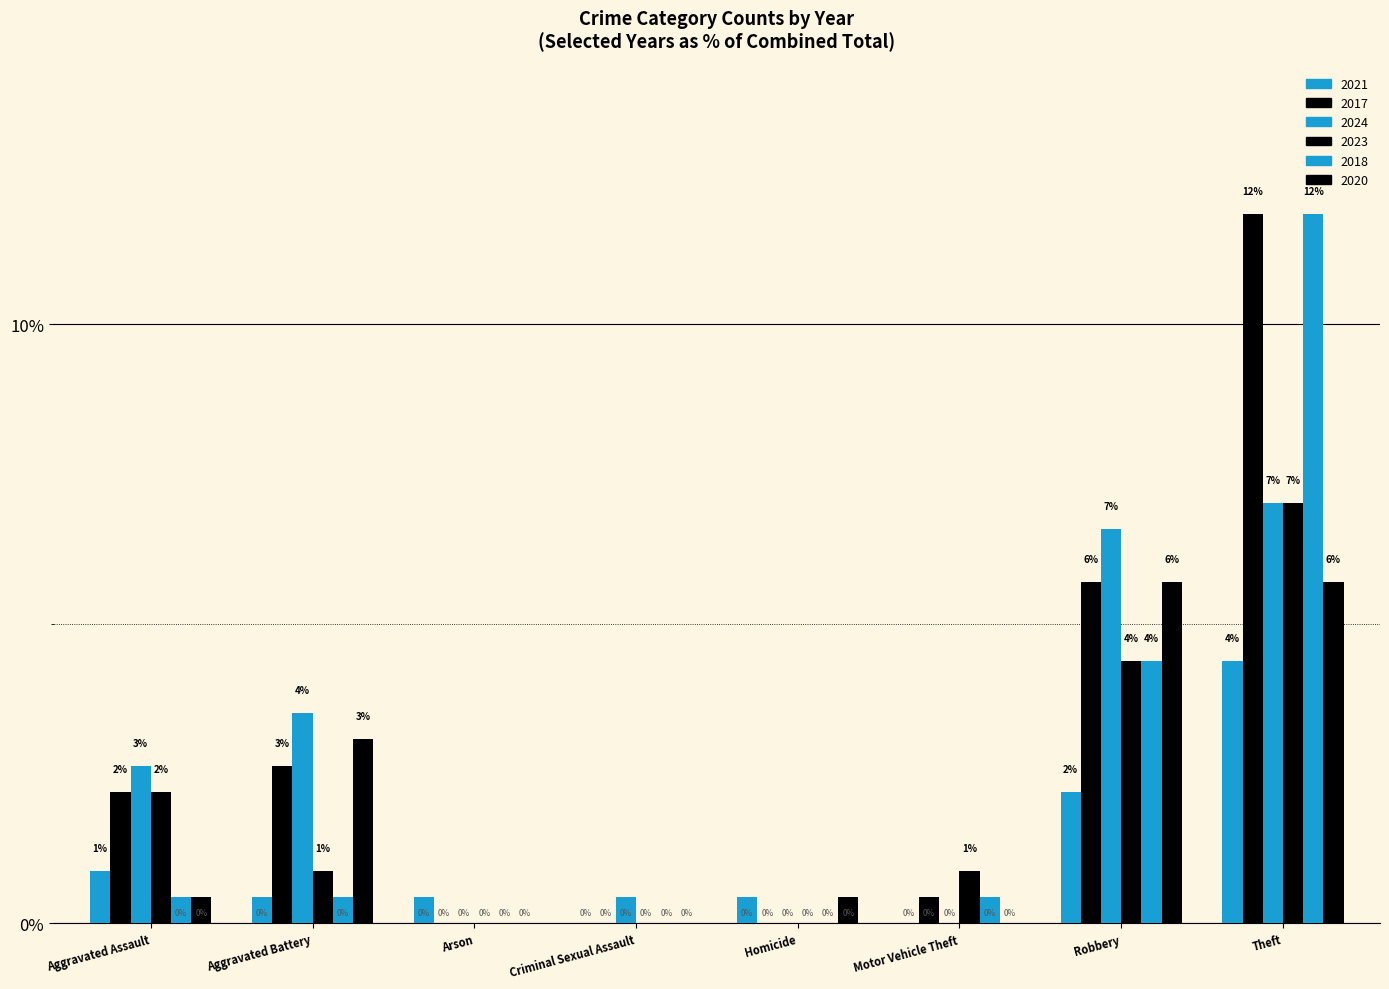

How many positive values does the 2017 series have?

5